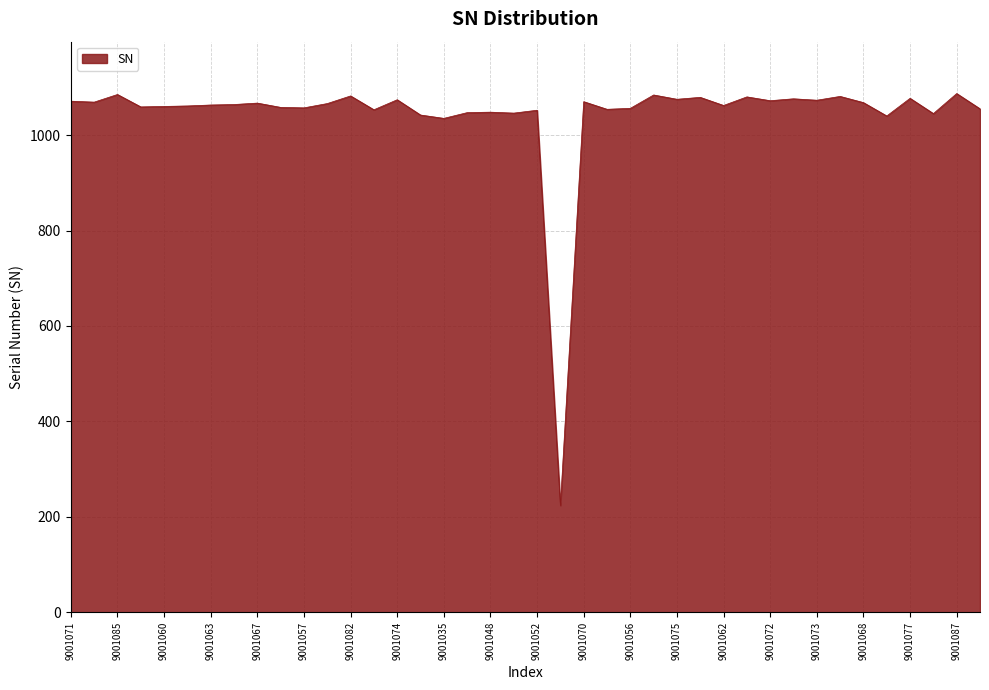

How many lines are shown in the chart?

1